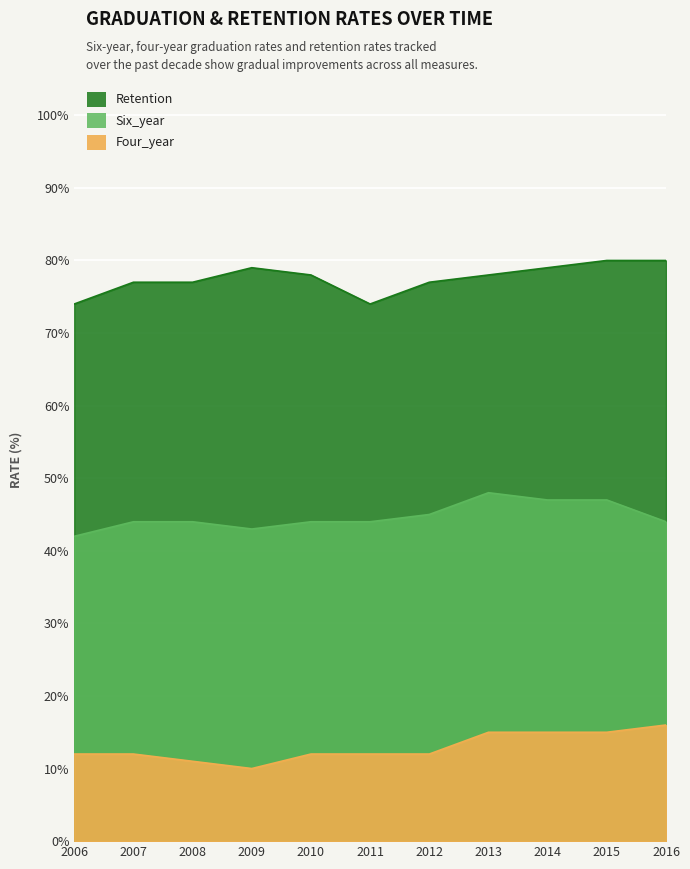

The value of Four_year at 2015 is 6. True or false?

False